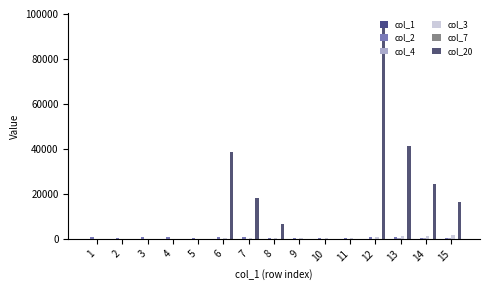

Count the number of categories in the chart.

15